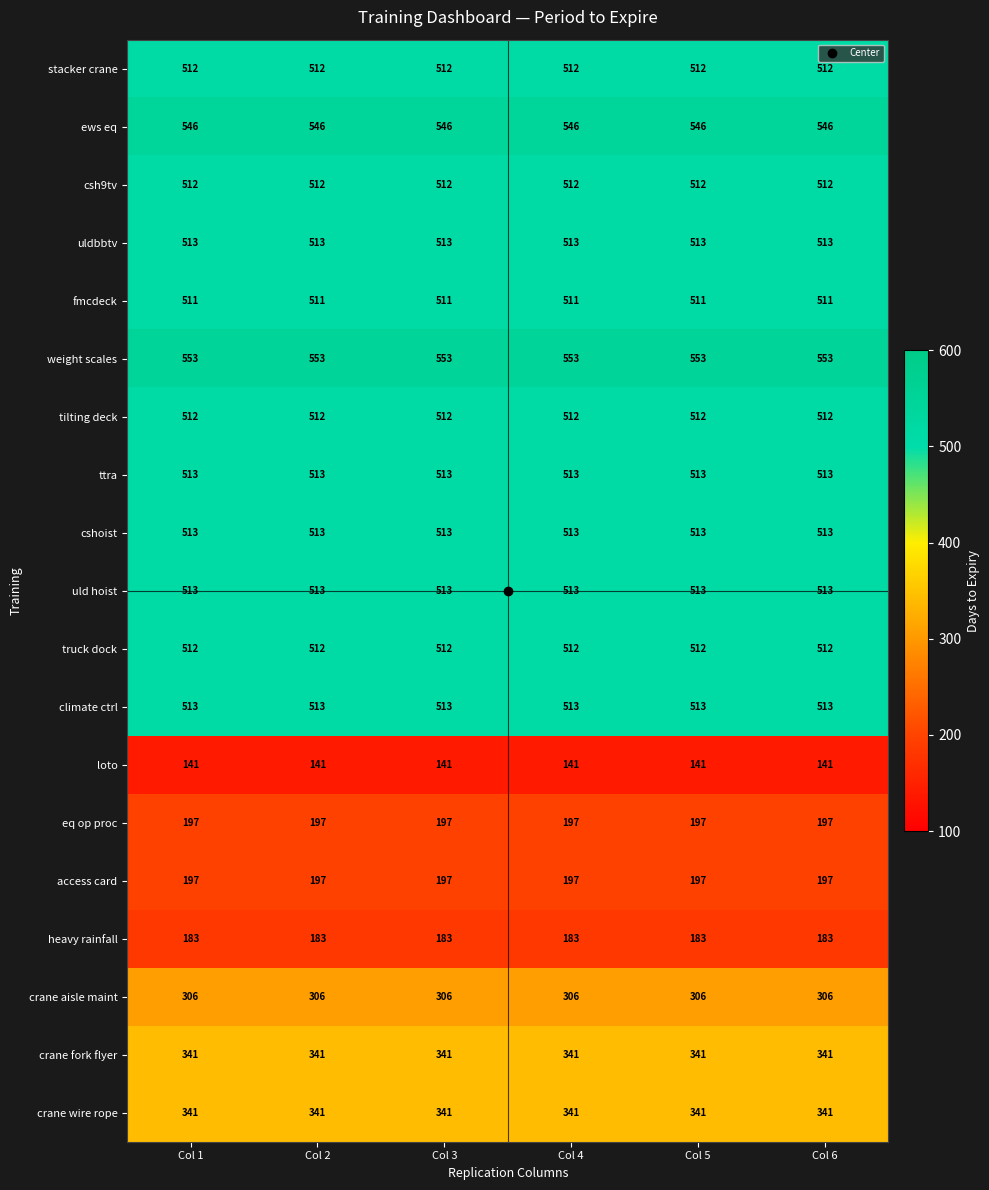

What is the spread (max minus min) of values at Col 5?

412